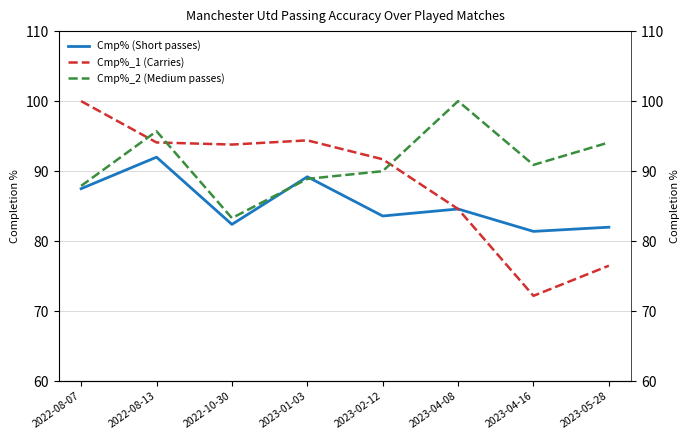

What is the value of the Cmp%_1 point at the 3rd from the left?

93.8